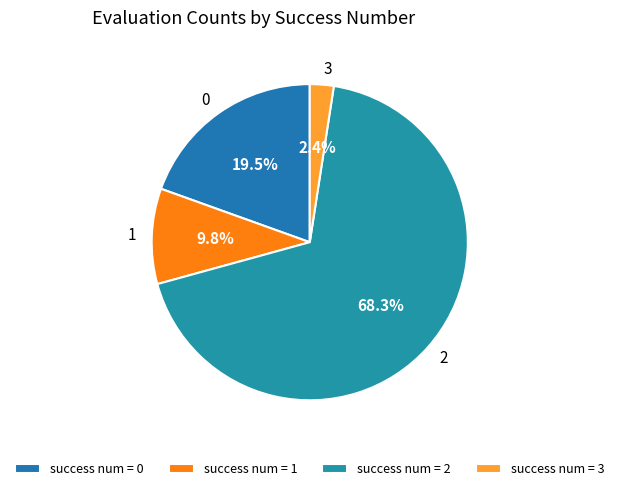

True or false: 1 accounts for 17% of the total.

False